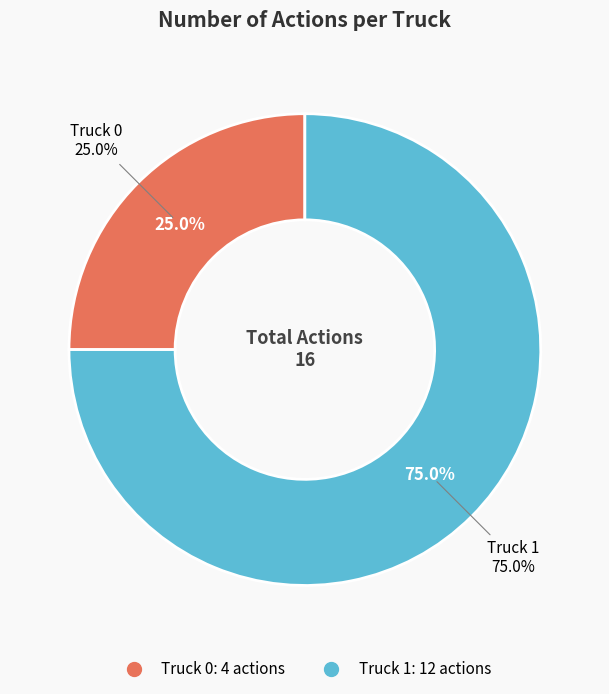

Count the number of slices in the pie.

2